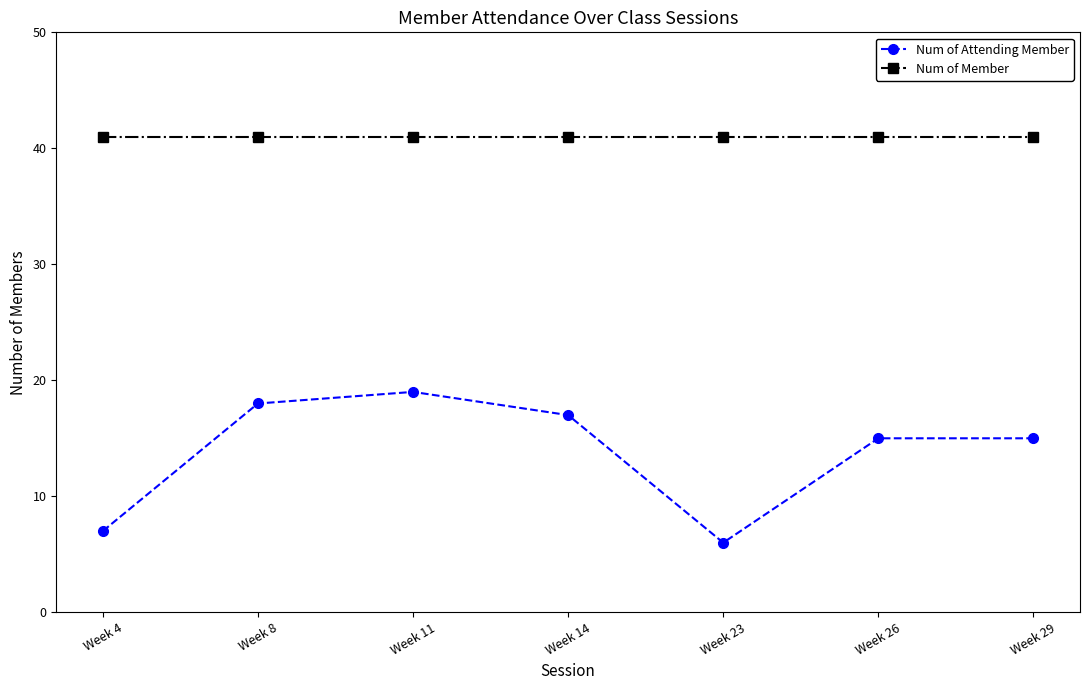

What is the total value across all series at Week 4?

48